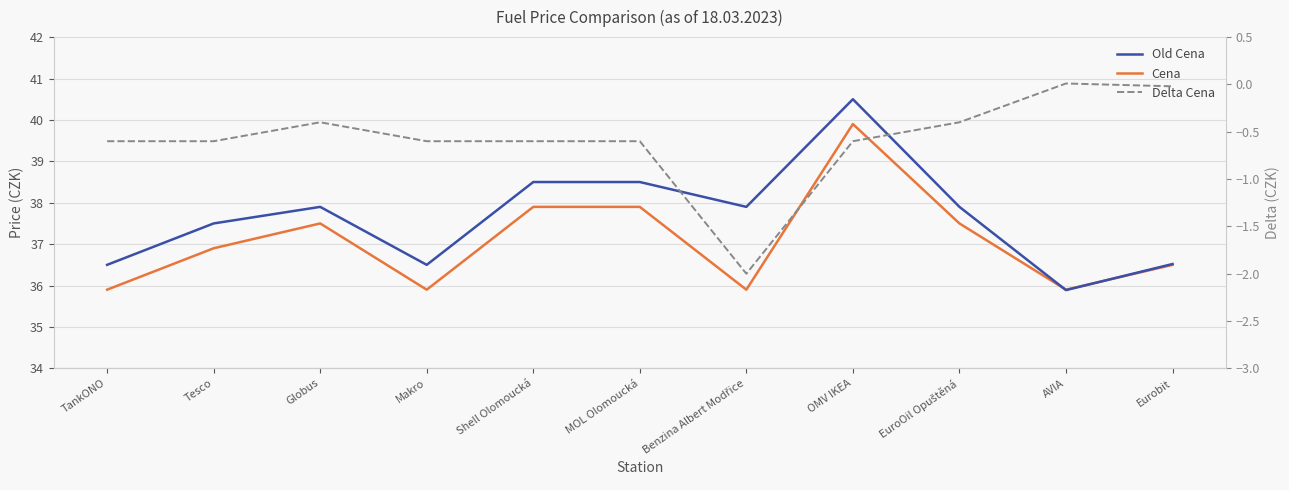

Reading left to right, transcribe all the data shown in this chart.

Cena: TankONO=35.9	Tesco=36.9	Globus=37.5	Makro=35.9	Shell Olomoucká=37.9	MOL Olomoucká=37.9	Benzina Albert Modřice=35.9	OMV IKEA=39.9	EuroOil Opuštěná=37.5	AVIA=35.9	Eurobit=36.5
Old Cena: TankONO=36.5	Tesco=37.5	Globus=37.9	Makro=36.5	Shell Olomoucká=38.5	MOL Olomoucká=38.5	Benzina Albert Modřice=37.9	OMV IKEA=40.5	EuroOil Opuštěná=37.9	AVIA=35.9	Eurobit=36.5
Delta Cena: TankONO=-0.6	Tesco=-0.6	Globus=-0.4	Makro=-0.6	Shell Olomoucká=-0.6	MOL Olomoucká=-0.6	Benzina Albert Modřice=-2.0	OMV IKEA=-0.6	EuroOil Opuštěná=-0.4	AVIA=0.0	Eurobit=-0.0